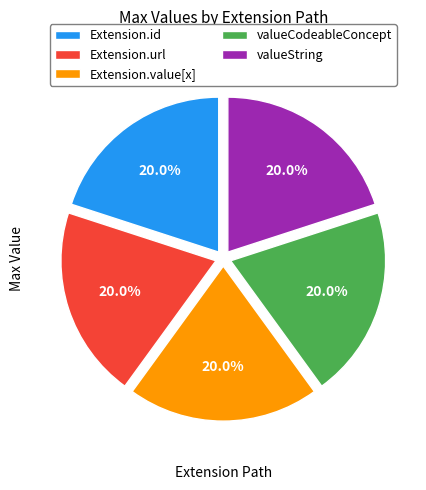

What percentage is NOT represented by Extension.id?

80.0%